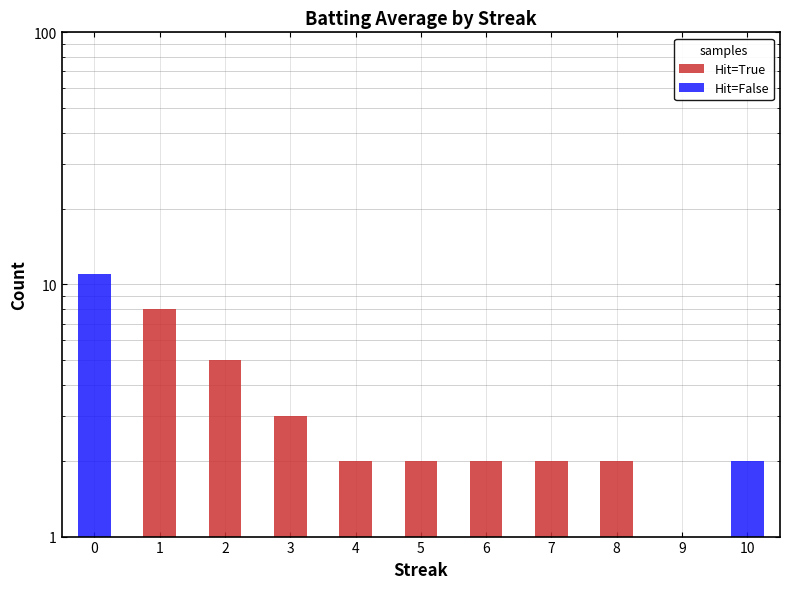

What is the value of the Hit=True bar at the 2nd from the left?

8